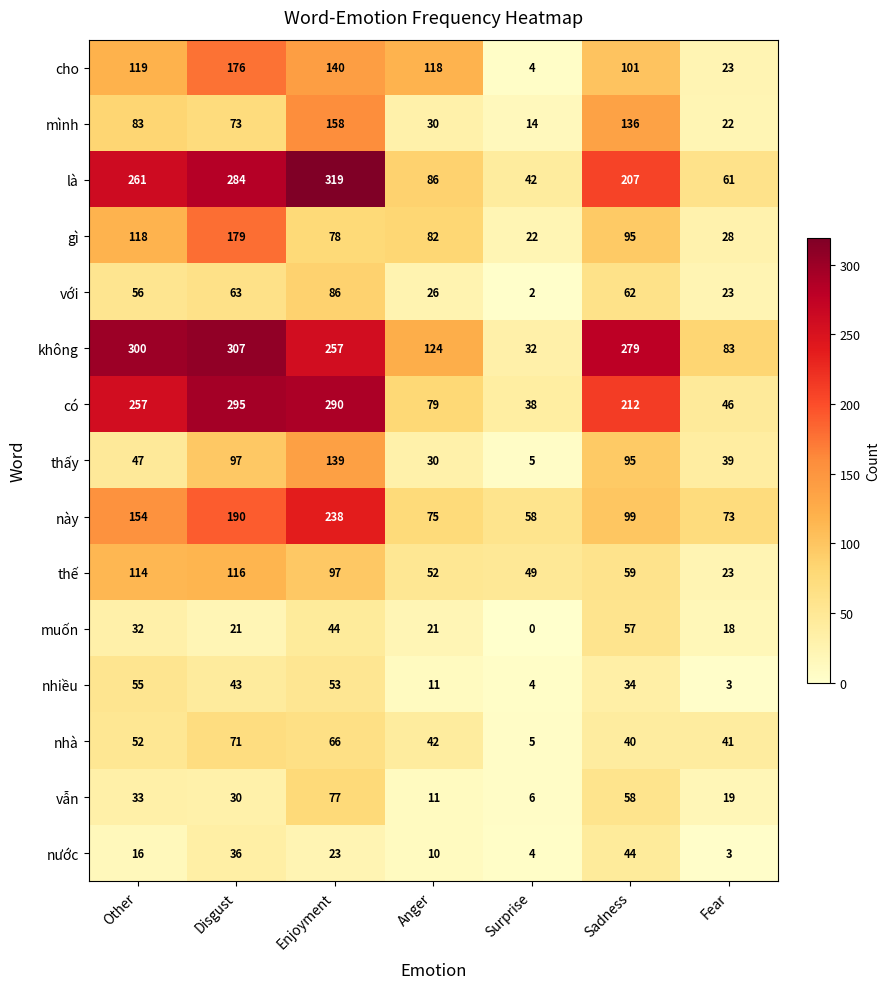

What is the greatest value displayed?

319